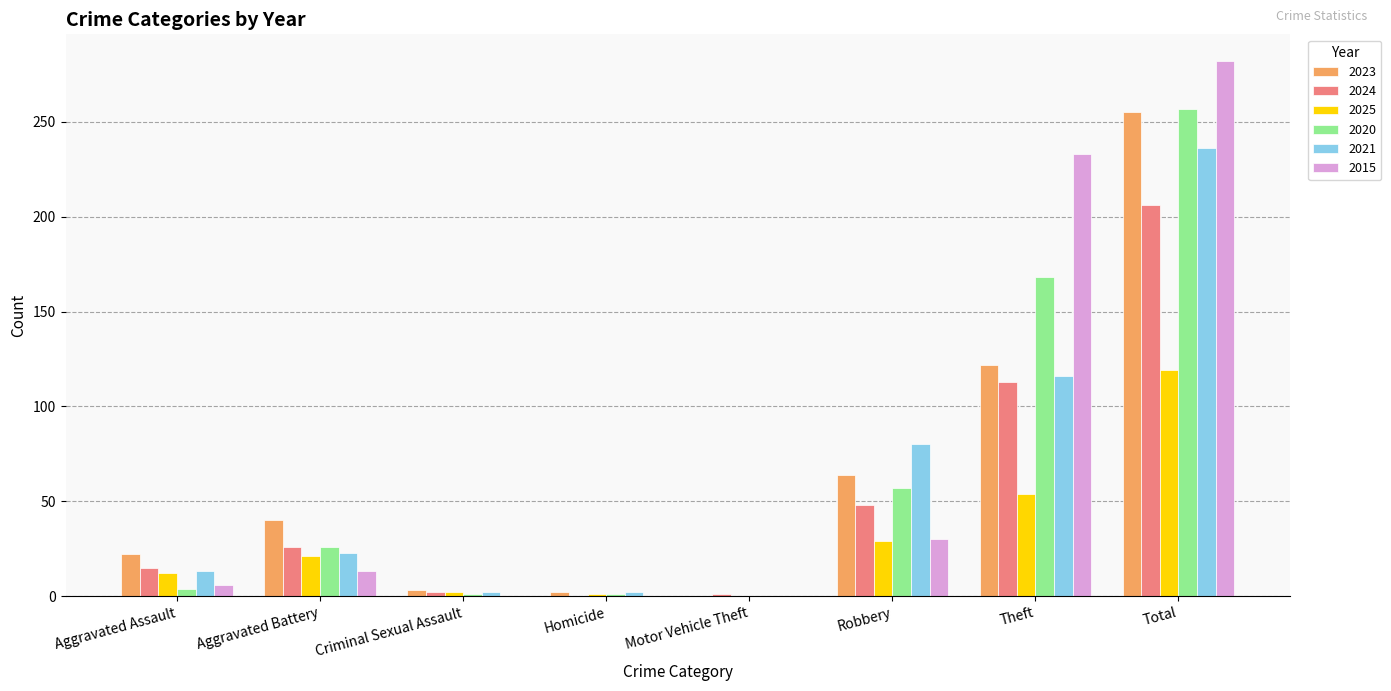

What is the sum of all 2021 values?

472